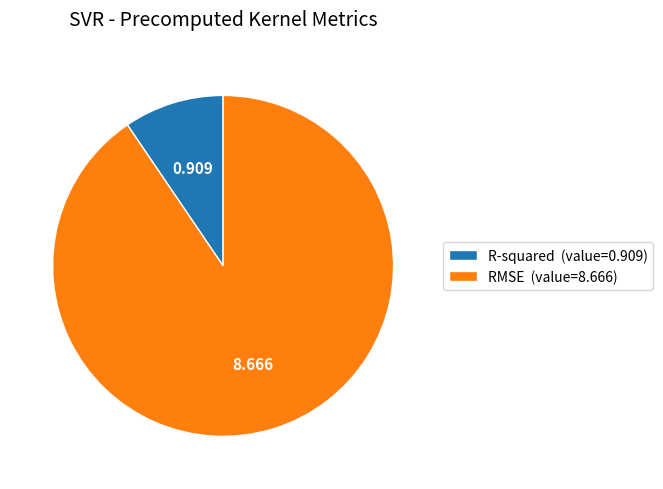

Combined, do R-squared (value=0.909) and RMSE (value=8.666) account for over 50%?

Yes